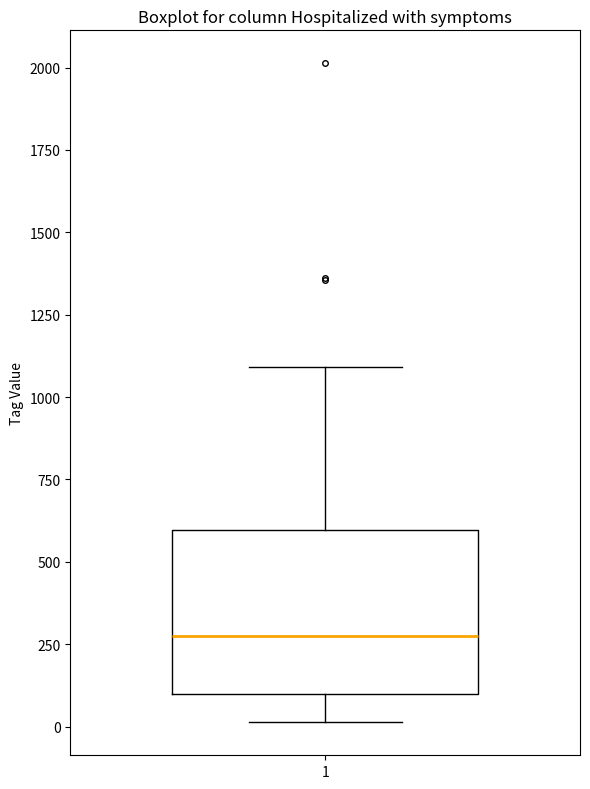

Read this box plot against the y-axis: the position of the median line, the range covered by the box, and the ends of both whiskers. The values are not printed on the chart, so give them approximately, as read against the axis.

median 300, box 100 to 600, whiskers 0 to 1100